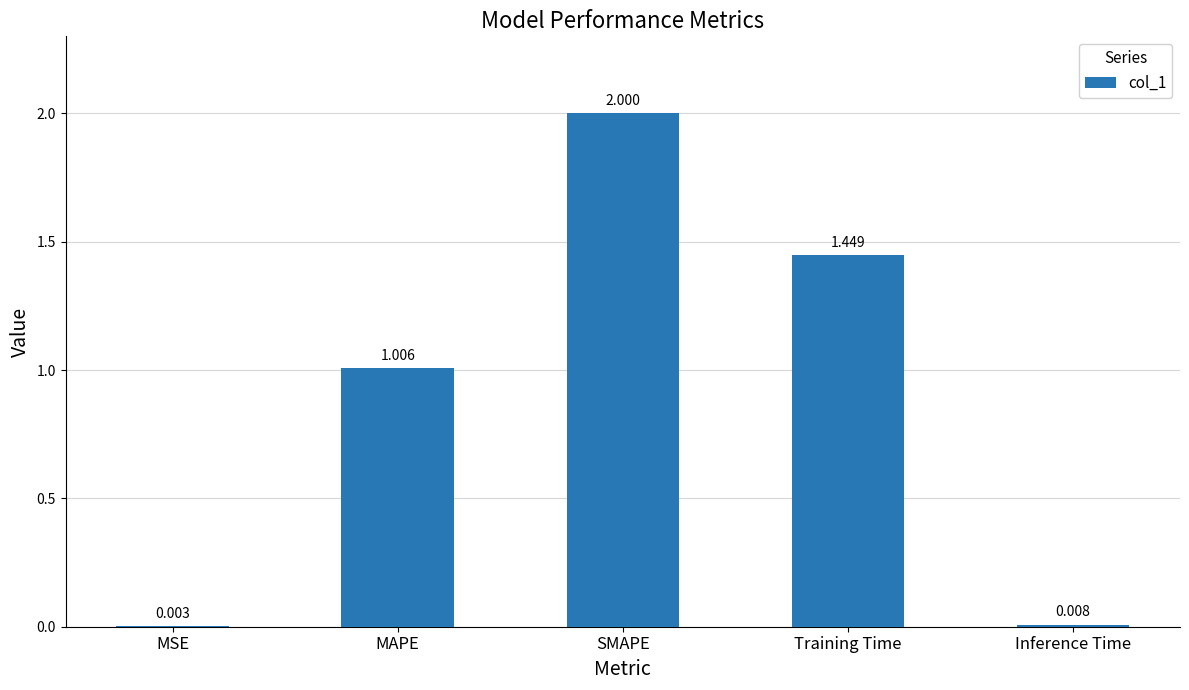

Where is the data nearest to the value 1?

MAPE